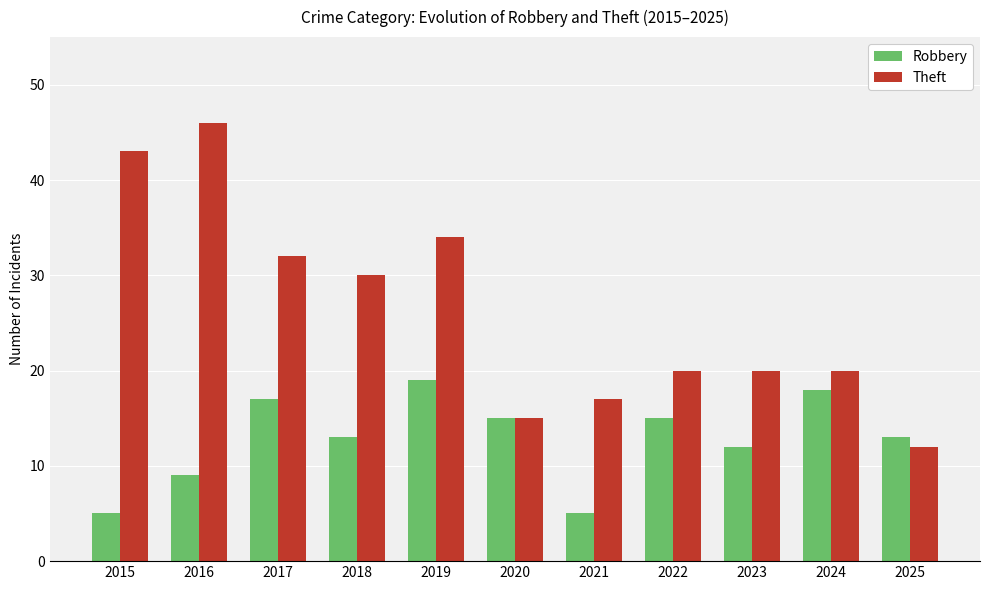

Is it true that Theft equals 32 at 2017?

True